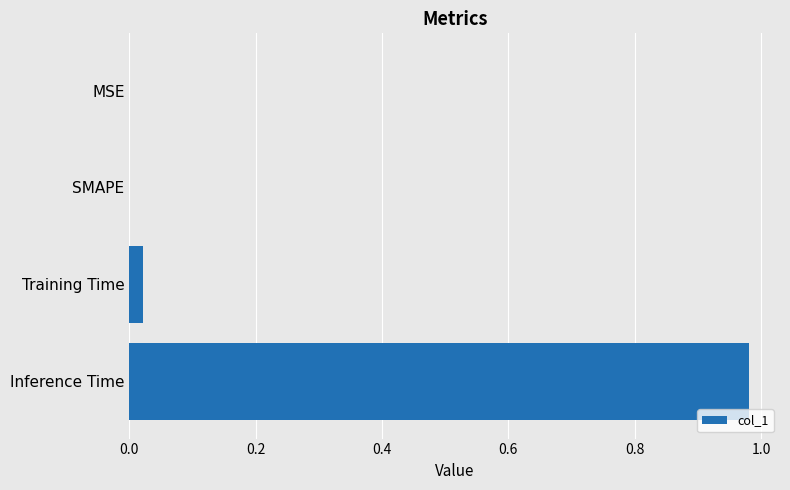

Count the number of categories in the chart.

4